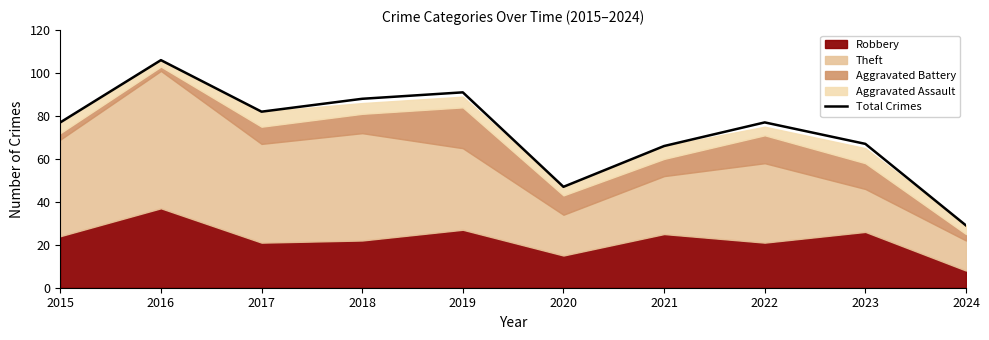

Where is the data nearest to the value 67?

2023